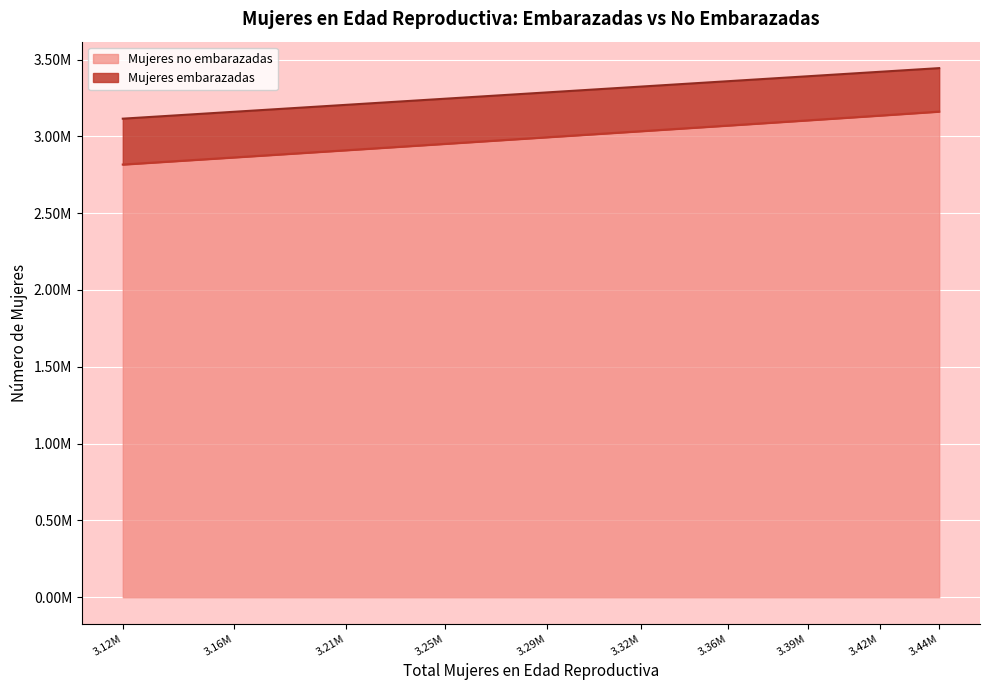

What are all the series names shown in the legend?

Mujeres no embarazadas, Mujeres embarazadas